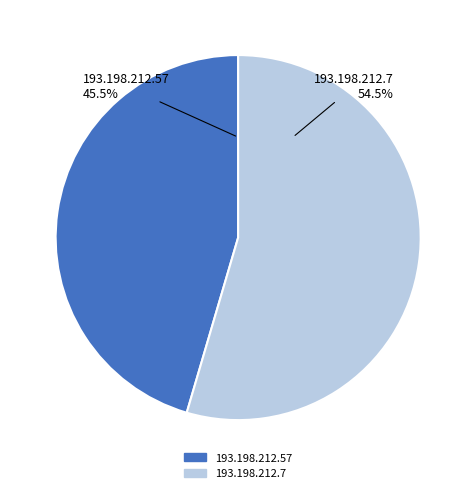

How much of the chart is everything except 193.198.212.57?

54.5%